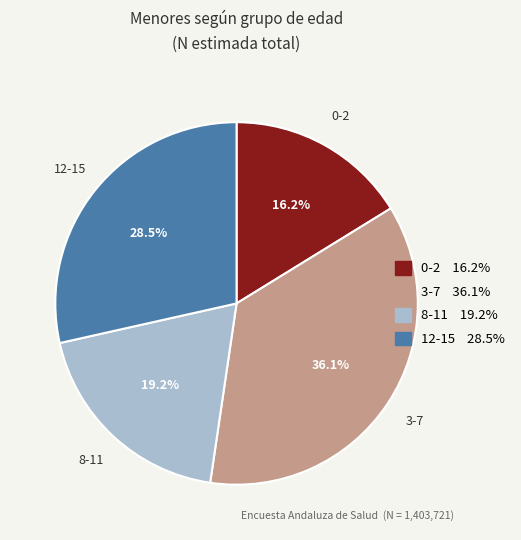

Does 3-7 represent more than half of the total?

No